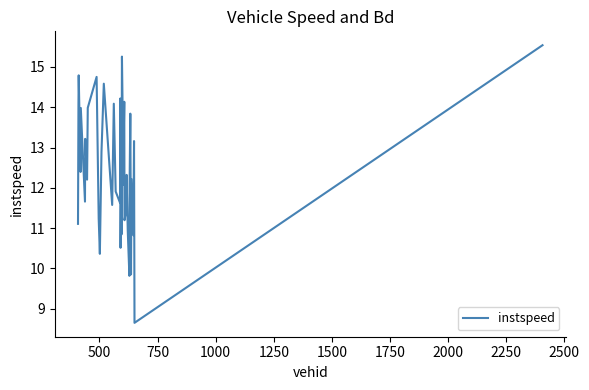

Does the chart display data point markers on the line(s)?

No